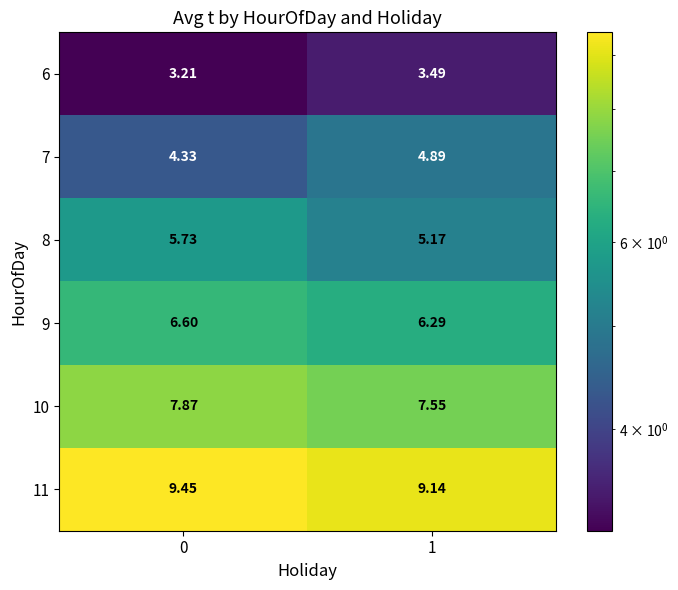

Is the value of 11 at 0 greater than the value of 10 at 1?

Yes